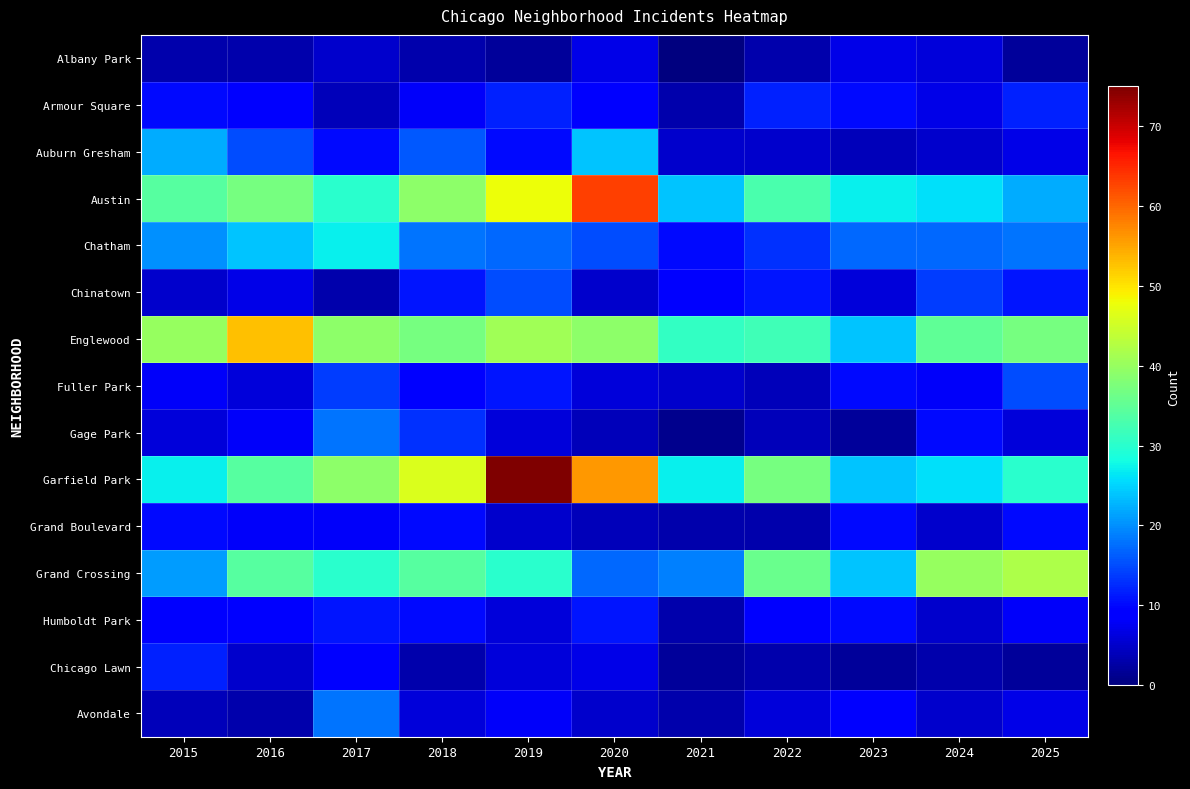

Count the number of categories in the chart.

11